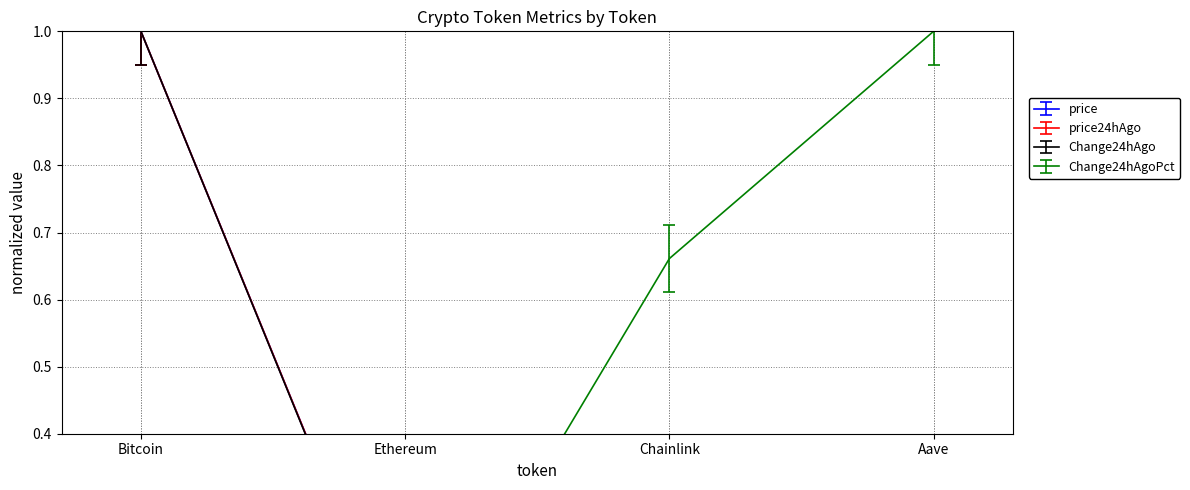

At Bitcoin, list the series in order from smallest to largest.

Change24hAgoPct, price, price24hAgo, Change24hAgo